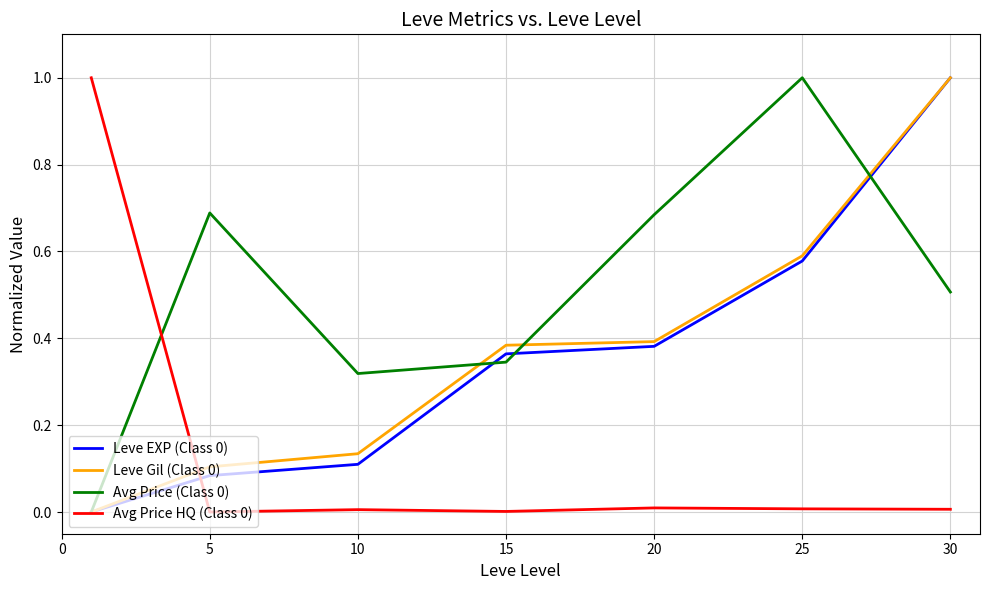

True or false: Leve EXP (Class 0) and Avg Price (Class 0) intersect in this chart.

True